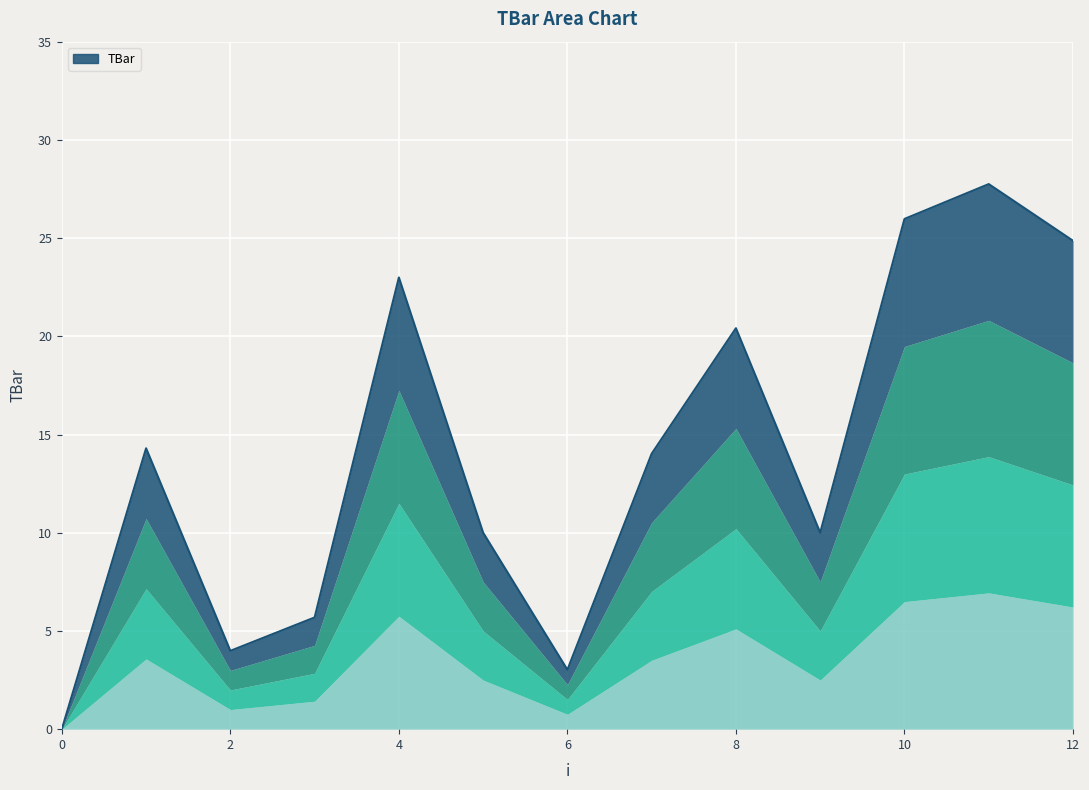

True or false: there are more than 2 points higher than both neighbors.

True